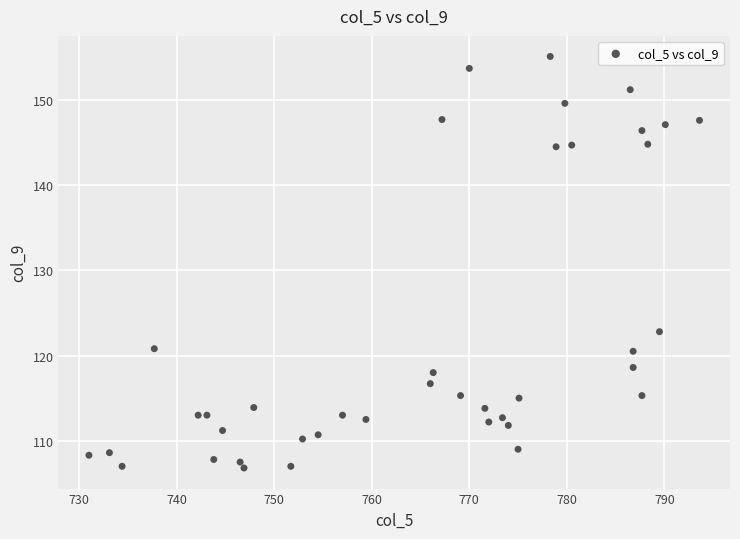

What is the range of Y values (max minus min)?

48.3